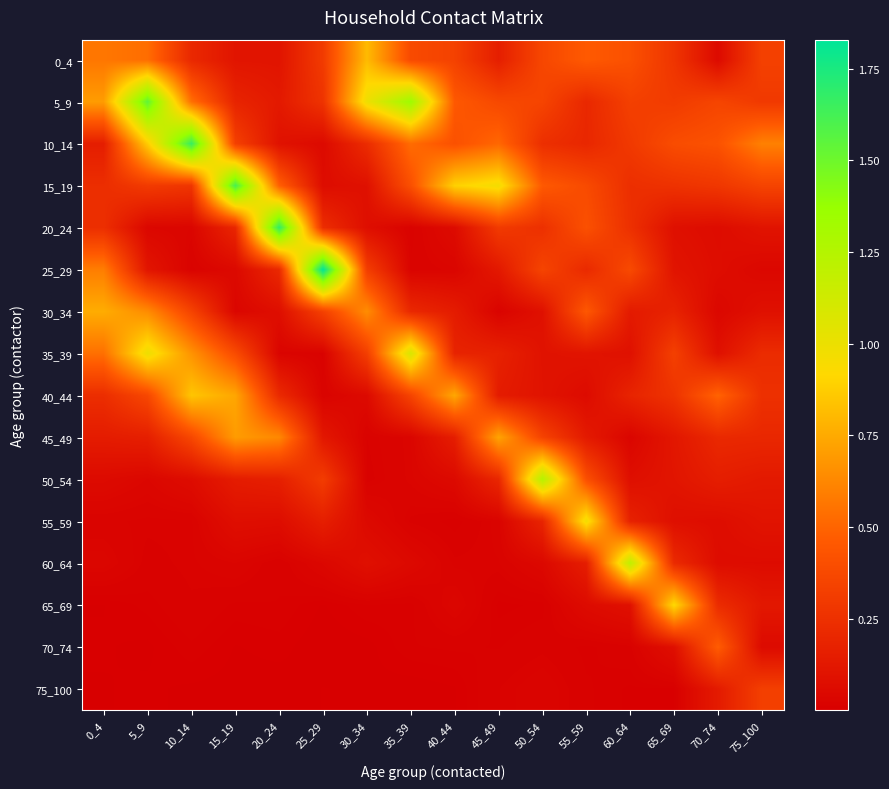

Reading left to right, extract all data points from this chart.

0_4: 0_4=0.6	5_9=0.5	10_14=0.2	15_19=0.1	20_24=0.1	25_29=0.3	30_34=0.8	35_39=0.4	40_44=0.3	45_49=0.2	50_54=0.4	55_59=0.5	60_64=0.4	65_69=0.3	70_74=0.1	75_100=0.3
5_9: 0_4=0.7	5_9=1.5	10_14=0.5	15_19=0.2	20_24=0.1	25_29=0.3	30_34=1.0	35_39=1.3	40_44=0.5	45_49=0.4	50_54=0.4	55_59=0.2	60_64=0.3	65_69=0.3	70_74=0.4	75_100=0.3
10_14: 0_4=0.2	5_9=0.9	10_14=1.7	15_19=0.3	20_24=0.1	25_29=0.1	30_34=0.2	35_39=0.5	40_44=0.4	45_49=0.5	50_54=0.2	55_59=0.2	60_64=0.3	65_69=0.4	70_74=0.4	75_100=0.6
15_19: 0_4=0.2	5_9=0.3	10_14=0.3	15_19=1.6	20_24=0.5	25_29=0.1	30_34=0.1	35_39=0.4	40_44=0.9	45_49=1.0	50_54=0.5	55_59=0.4	60_64=0.2	65_69=0.3	70_74=0.3	75_100=0.3
20_24: 0_4=0.2	5_9=0.0	10_14=0.0	15_19=0.2	20_24=1.7	25_29=0.2	30_34=0.1	35_39=0.0	40_44=0.1	45_49=0.3	50_54=0.2	55_59=0.4	60_64=0.2	65_69=0.1	70_74=0.1	75_100=0.1
25_29: 0_4=0.6	5_9=0.1	10_14=0.0	15_19=0.1	20_24=0.2	25_29=1.8	30_34=0.3	35_39=0.0	40_44=0.0	45_49=0.1	50_54=0.4	55_59=0.2	60_64=0.4	65_69=0.1	70_74=0.1	75_100=0.0
30_34: 0_4=0.8	5_9=0.6	10_14=0.3	15_19=0.0	20_24=0.1	25_29=0.3	30_34=0.6	35_39=0.2	40_44=0.1	45_49=0.0	50_54=0.1	55_59=0.5	60_64=0.1	65_69=0.2	70_74=0.0	75_100=0.1
35_39: 0_4=0.5	5_9=1.0	10_14=0.7	15_19=0.4	20_24=0.0	25_29=0.0	30_34=0.3	35_39=1.1	40_44=0.2	45_49=0.2	50_54=0.1	55_59=0.1	60_64=0.1	65_69=0.3	70_74=0.1	75_100=0.2
40_44: 0_4=0.2	5_9=0.4	10_14=0.8	15_19=0.7	20_24=0.2	25_29=0.0	30_34=0.1	35_39=0.4	40_44=0.7	45_49=0.1	50_54=0.1	55_59=0.1	60_64=0.2	65_69=0.3	70_74=0.5	75_100=0.3
45_49: 0_4=0.1	5_9=0.2	10_14=0.4	15_19=0.7	20_24=0.6	25_29=0.1	30_34=0.0	35_39=0.0	40_44=0.2	45_49=0.7	50_54=0.3	55_59=0.1	60_64=0.0	65_69=0.1	70_74=0.2	75_100=0.2
50_54: 0_4=0.1	5_9=0.0	10_14=0.1	15_19=0.1	20_24=0.2	25_29=0.3	30_34=0.0	35_39=0.0	40_44=0.1	45_49=0.2	50_54=1.2	55_59=0.4	60_64=0.1	65_69=0.1	70_74=0.2	75_100=0.1
55_59: 0_4=0.0	5_9=0.0	10_14=0.0	15_19=0.1	20_24=0.1	25_29=0.2	30_34=0.1	35_39=0.0	40_44=0.0	45_49=0.0	50_54=0.2	55_59=1.0	60_64=0.2	65_69=0.1	70_74=0.1	75_100=0.1
60_64: 0_4=0.0	5_9=0.0	10_14=0.0	15_19=0.0	20_24=0.0	25_29=0.0	30_34=0.1	35_39=0.1	40_44=0.0	45_49=0.0	50_54=0.0	55_59=0.2	60_64=1.2	65_69=0.2	70_74=0.1	75_100=0.1
65_69: 0_4=0.0	5_9=0.0	10_14=0.0	15_19=0.0	20_24=0.0	25_29=0.0	30_34=0.0	35_39=0.0	40_44=0.0	45_49=0.0	50_54=0.0	55_59=0.1	60_64=0.1	65_69=0.9	70_74=0.2	75_100=0.1
70_74: 0_4=0.0	5_9=0.0	10_14=0.0	15_19=0.0	20_24=0.0	25_29=0.0	30_34=0.0	35_39=0.0	40_44=0.0	45_49=0.0	50_54=0.0	55_59=0.0	60_64=0.0	65_69=0.1	70_74=0.5	75_100=0.1
75_100: 0_4=0.0	5_9=0.0	10_14=0.0	15_19=0.0	20_24=0.0	25_29=0.0	30_34=0.0	35_39=0.0	40_44=0.0	45_49=0.0	50_54=0.0	55_59=0.0	60_64=0.0	65_69=0.0	70_74=0.1	75_100=0.3